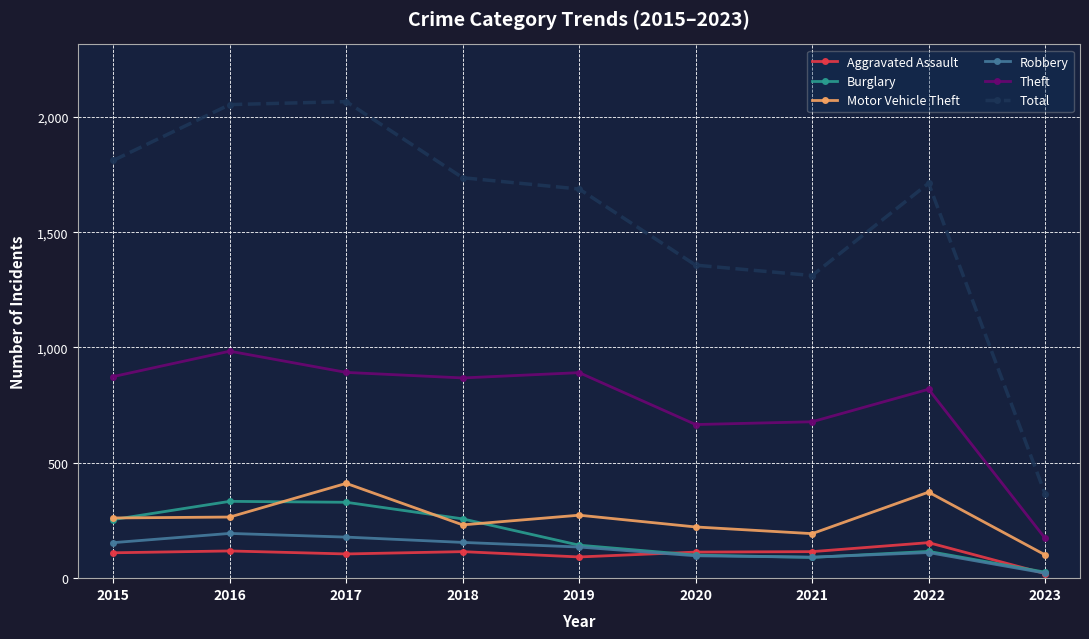

Is it true that Burglary equals 90 at 2021?

True